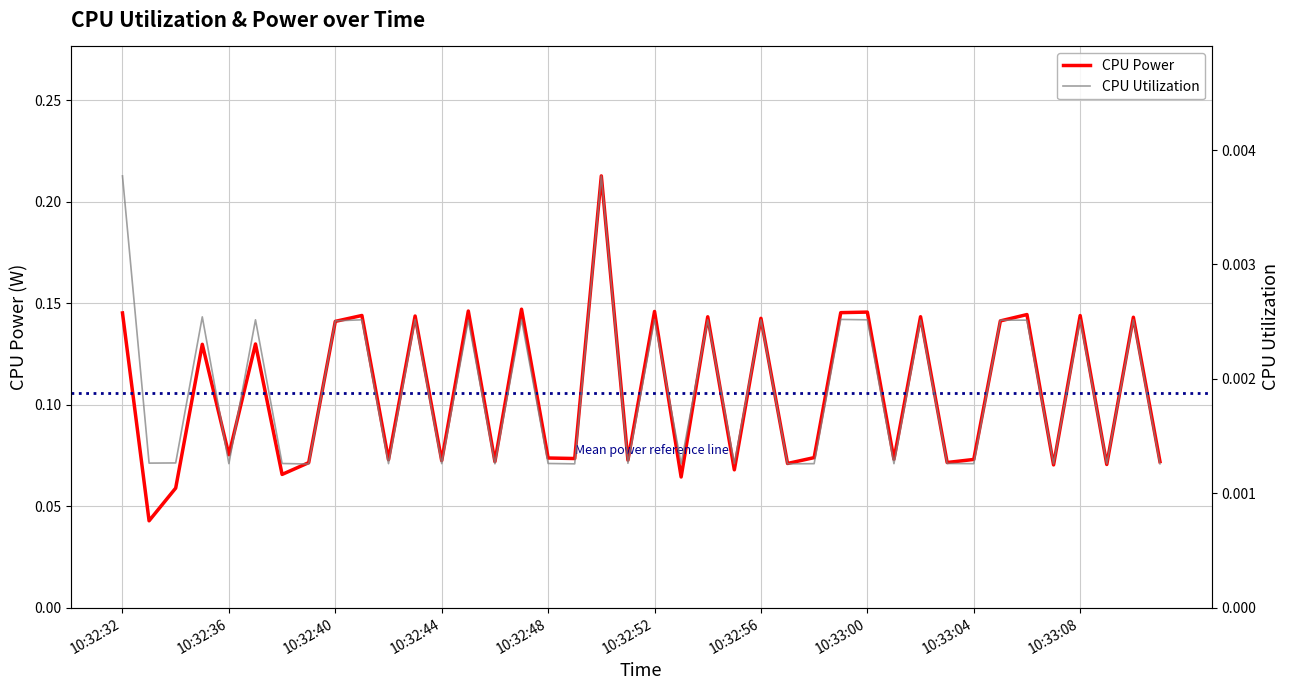

How many interior local valleys does the CPU Utilization series have?

15